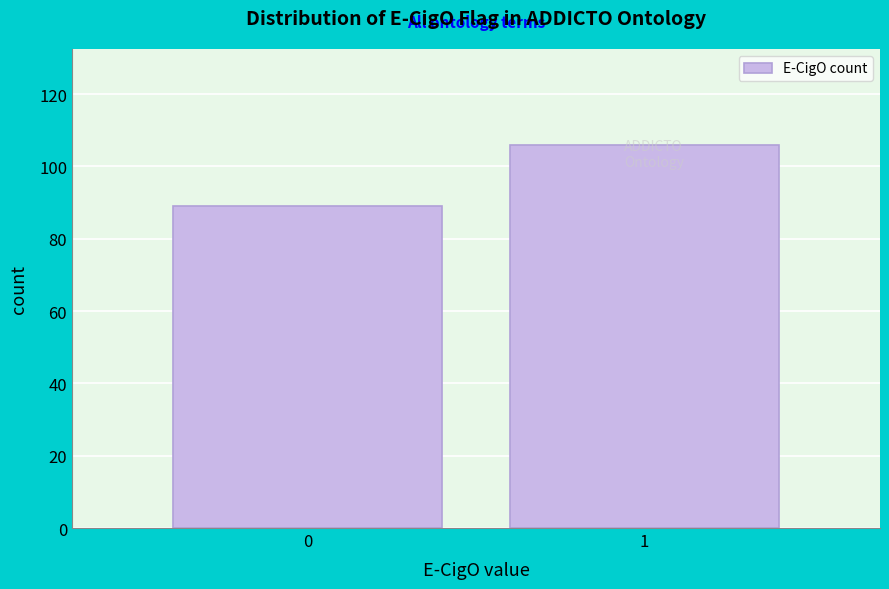

What is the approximate value at 0, to the nearest 5?

90